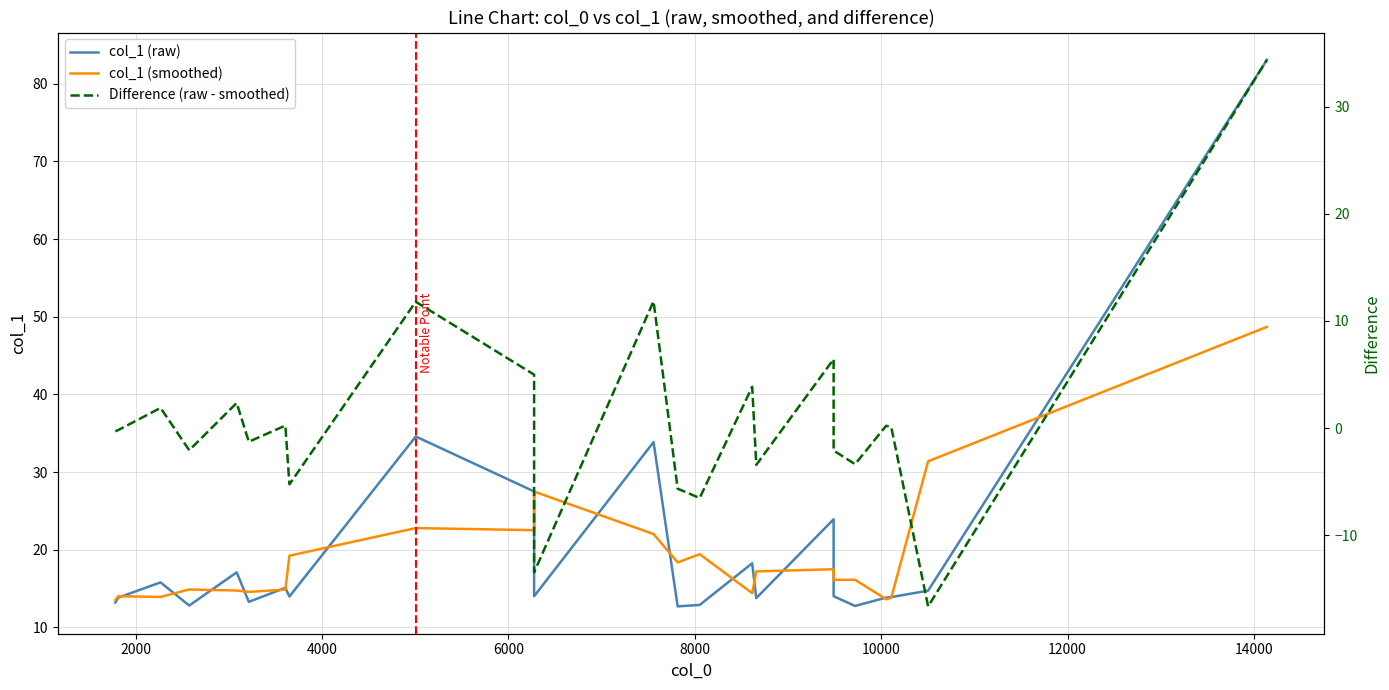

How many values in the Difference (raw - smoothed) series exceed 0?

11